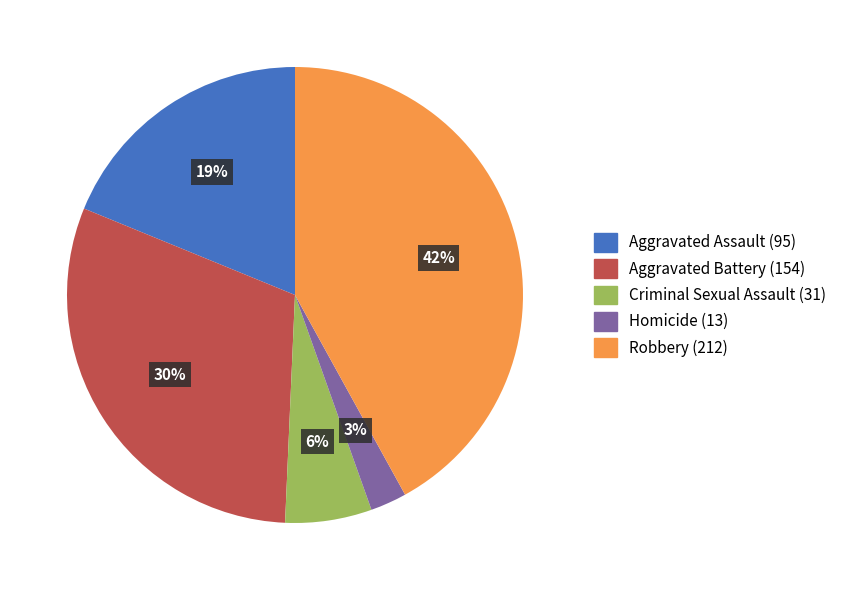

Is it true that Aggravated Battery is 30% of the pie?

True